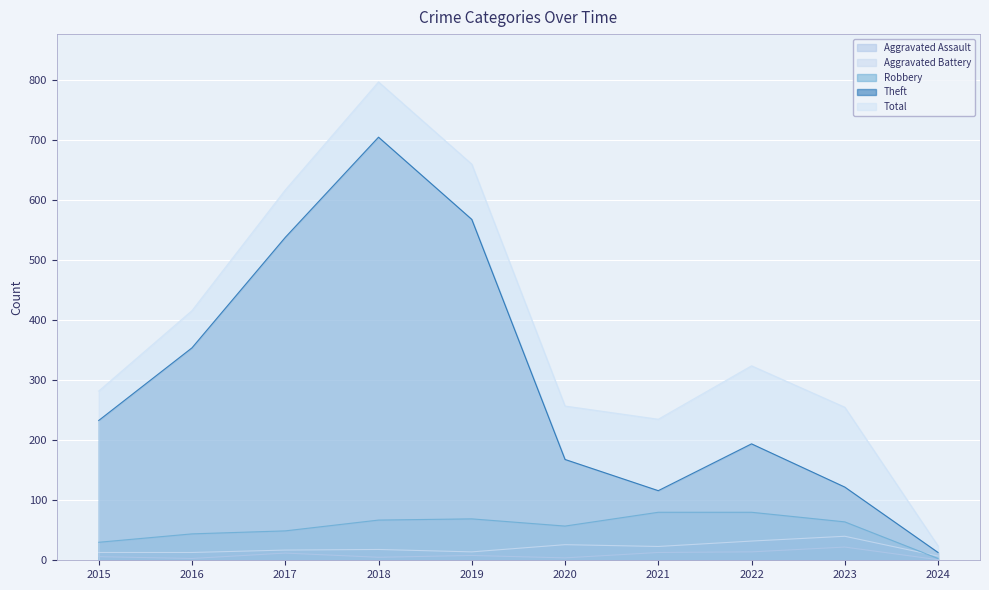

Between 2015 and 2019, which series saw the biggest shift?

Total